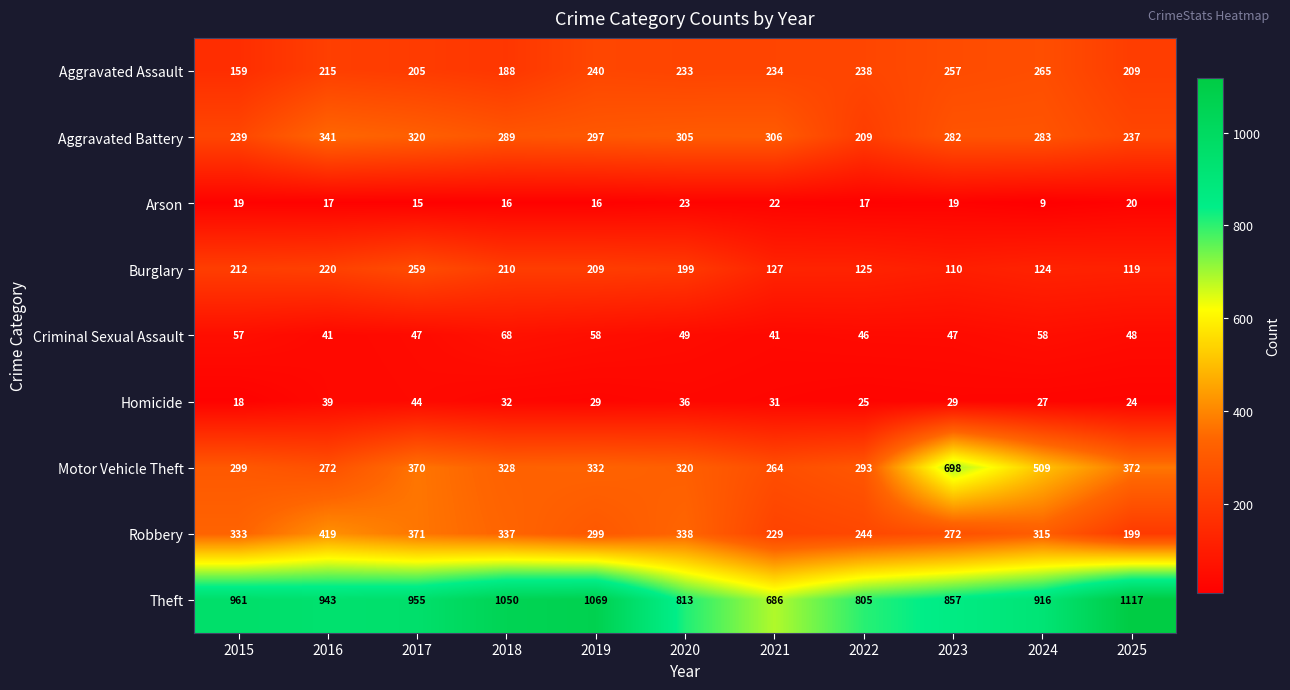

At how many categories does at least one series exceed 935?

6